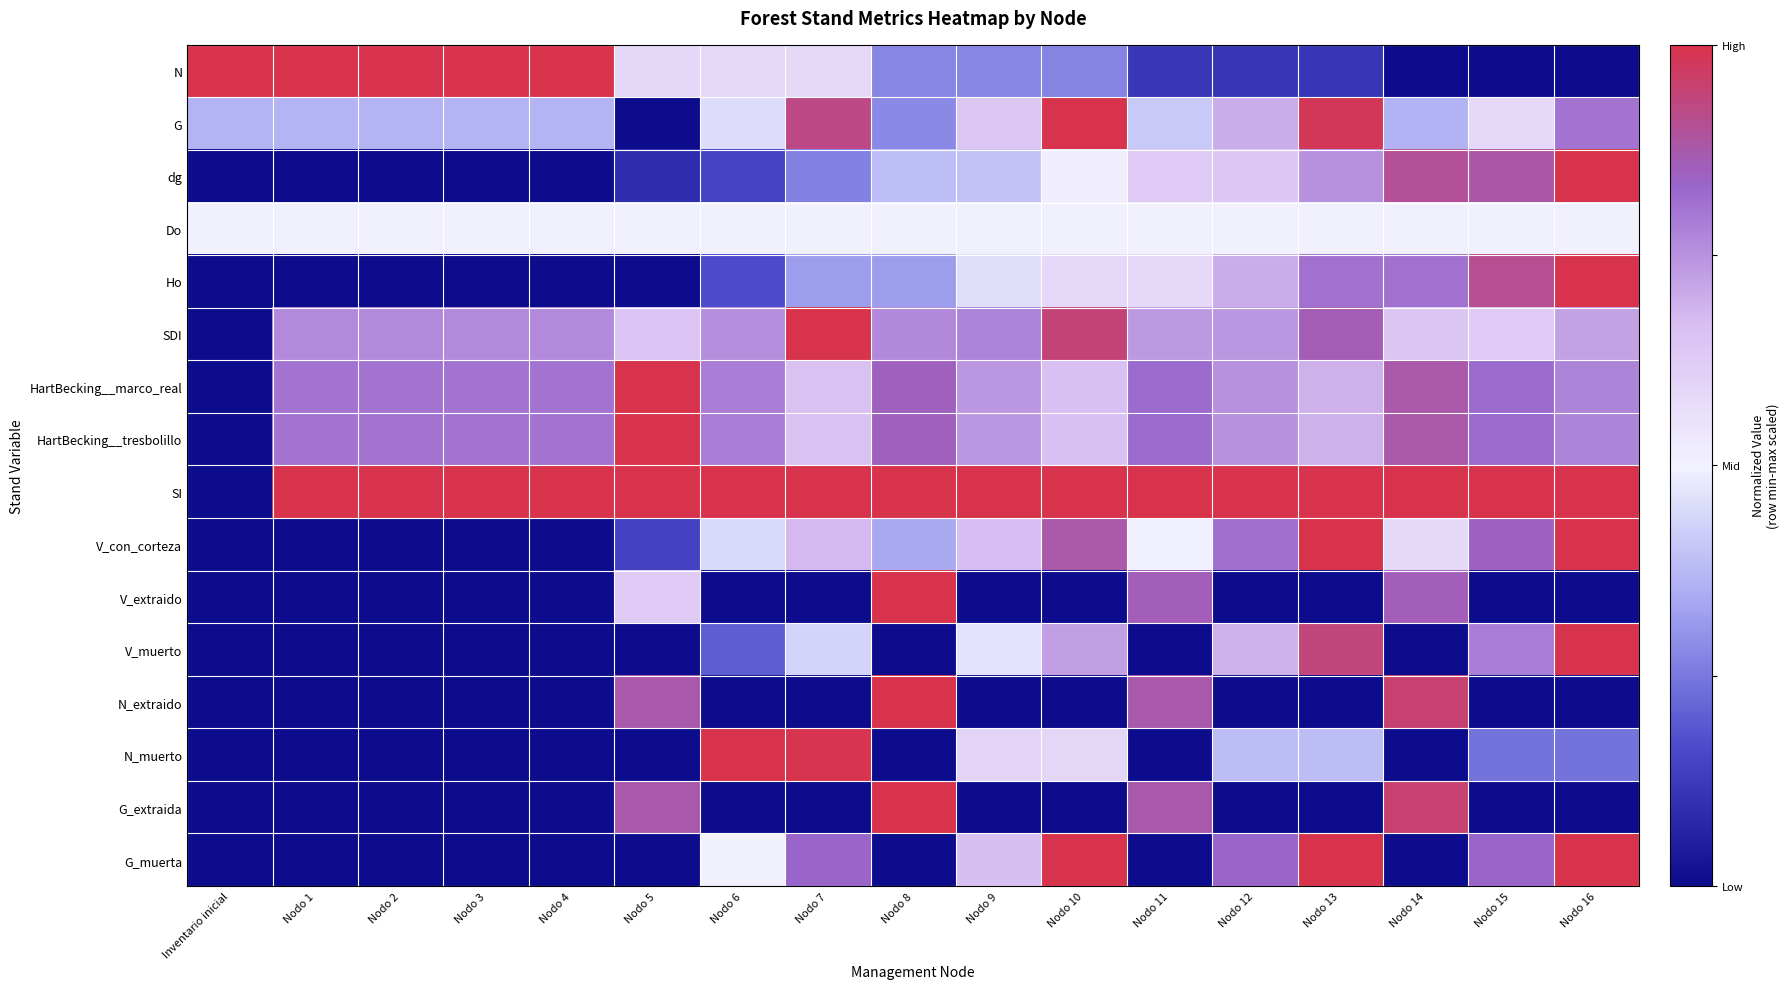

At which category is the sum across all series the highest?

Nodo 16